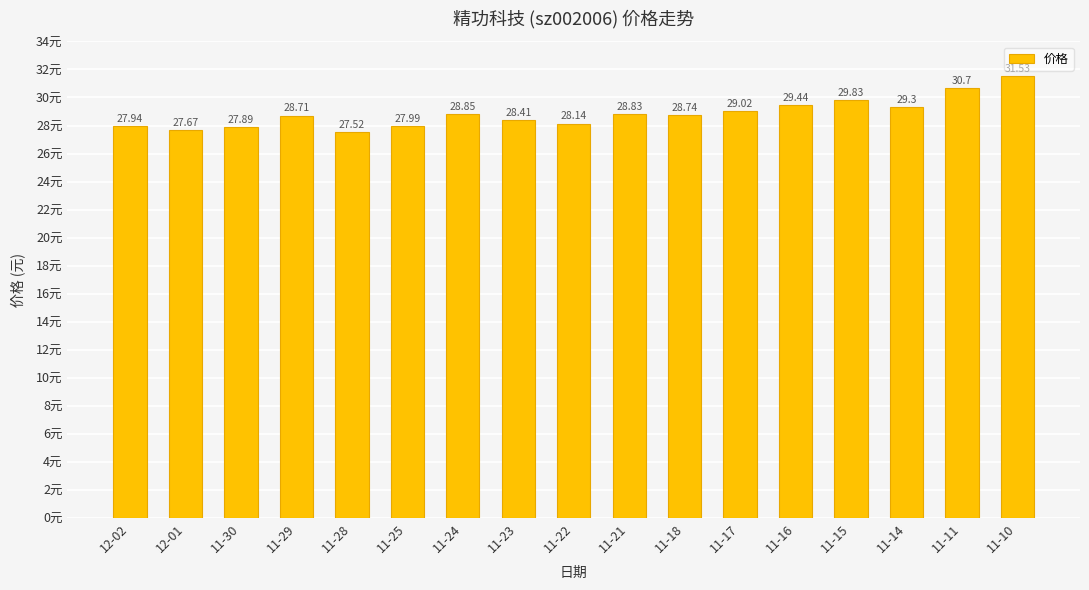

List the labels in order of value, largest first.

11-10, 11-11, 11-15, 11-16, 11-14, 11-17, 11-24, 11-21, 11-18, 11-29, 11-23, 11-22, 11-25, 12-02, 11-30, 12-01, 11-28